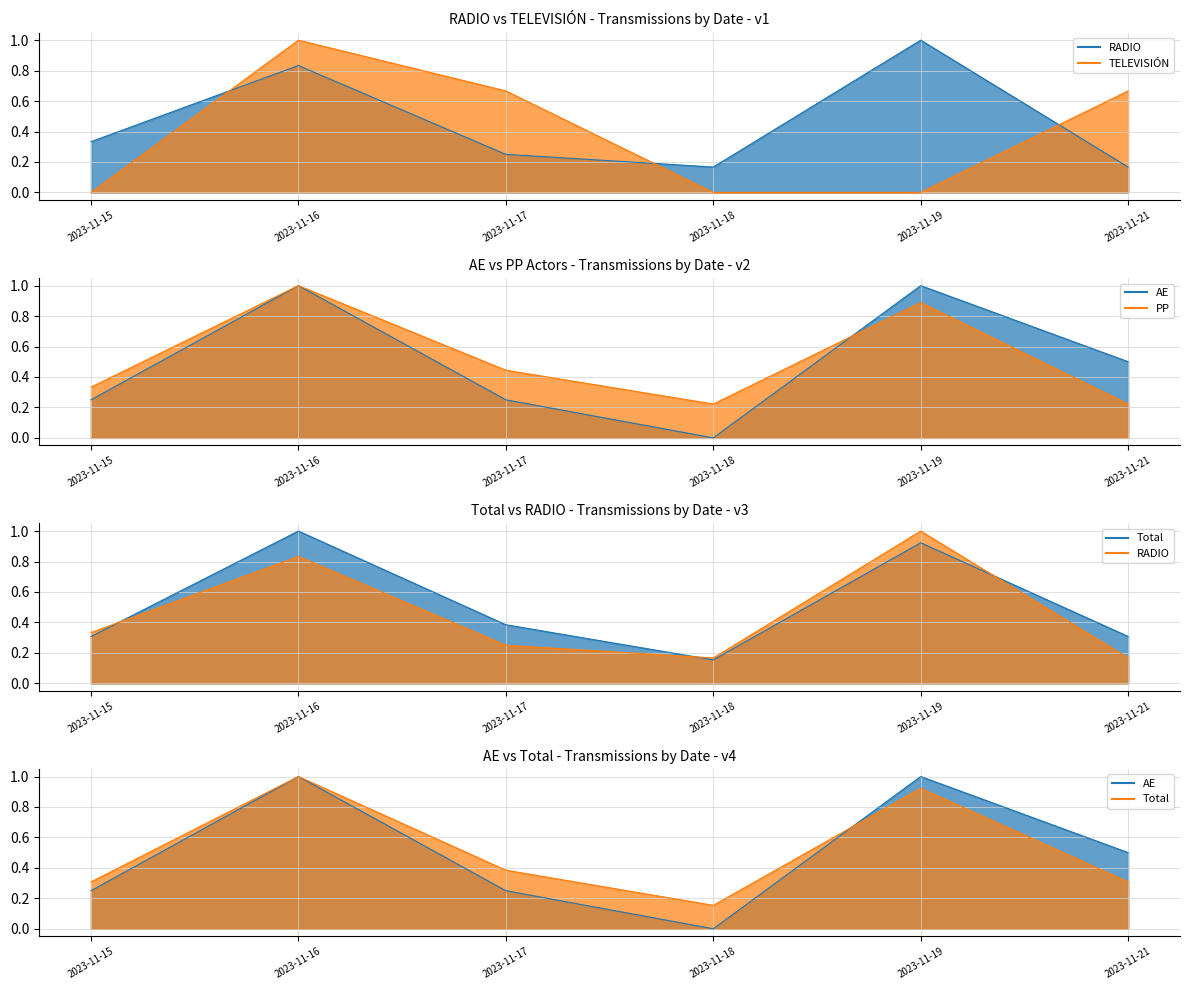

What is the difference between the second highest and second lowest values in the PP line series?

0.7